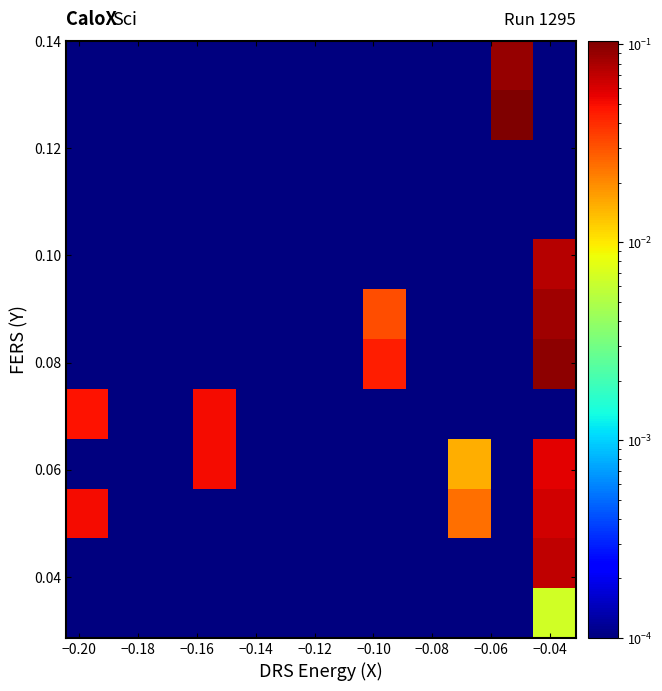

What is the greatest value displayed?

0.1